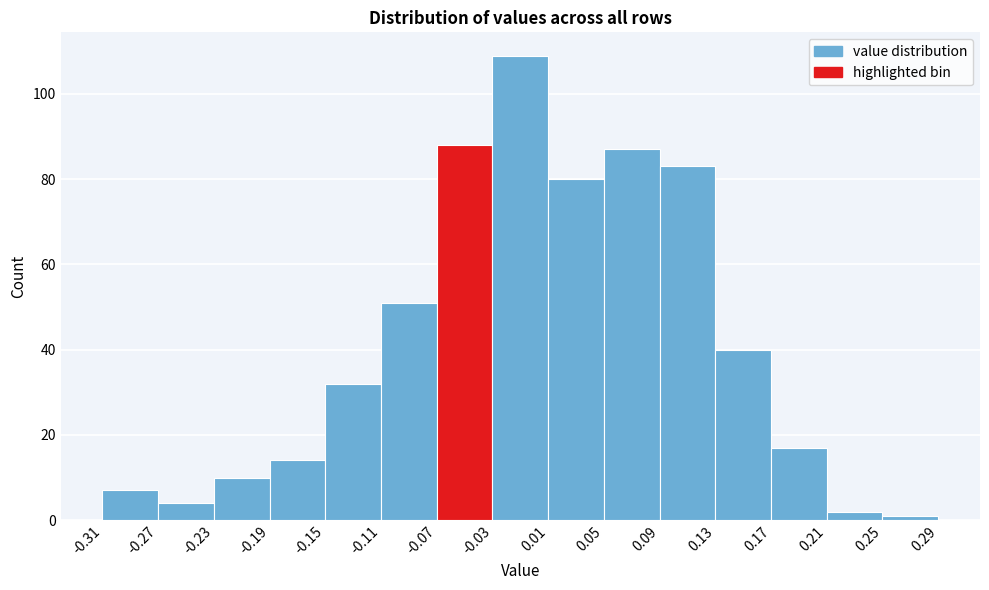

Which range on the x-axis has the tallest bar?

-0.03 to 0.01